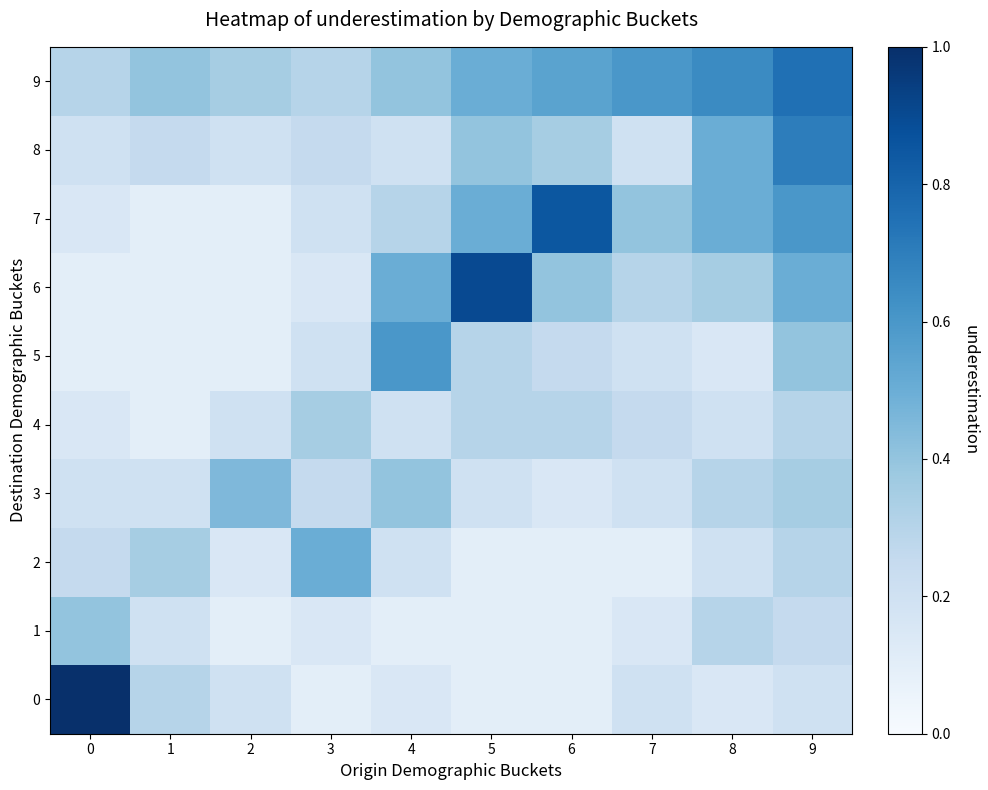

Which has a higher value, 1 or 6?

1